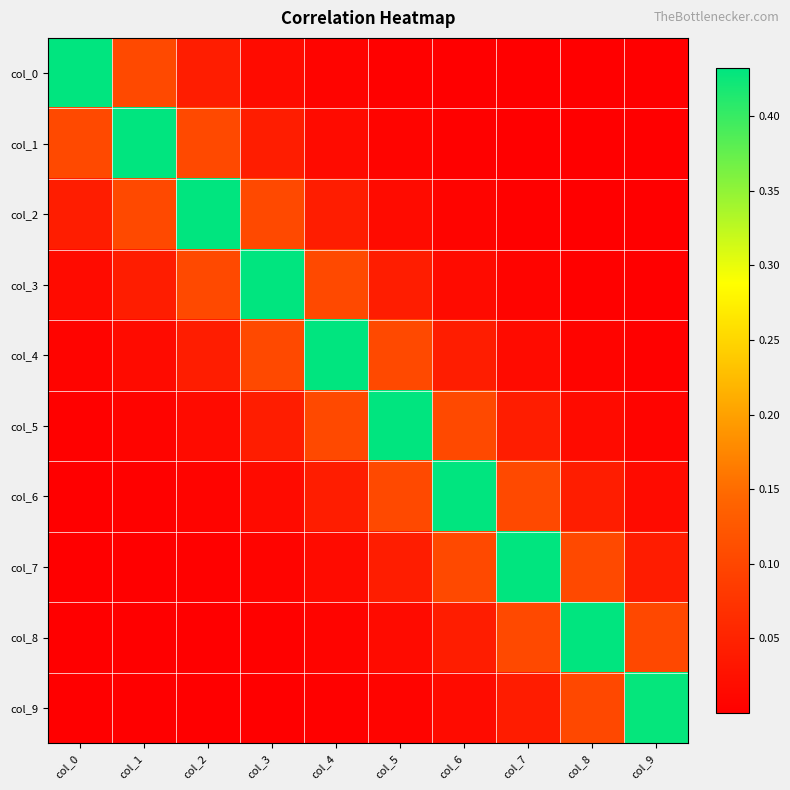

Which series has the largest total across all categories?

col_4